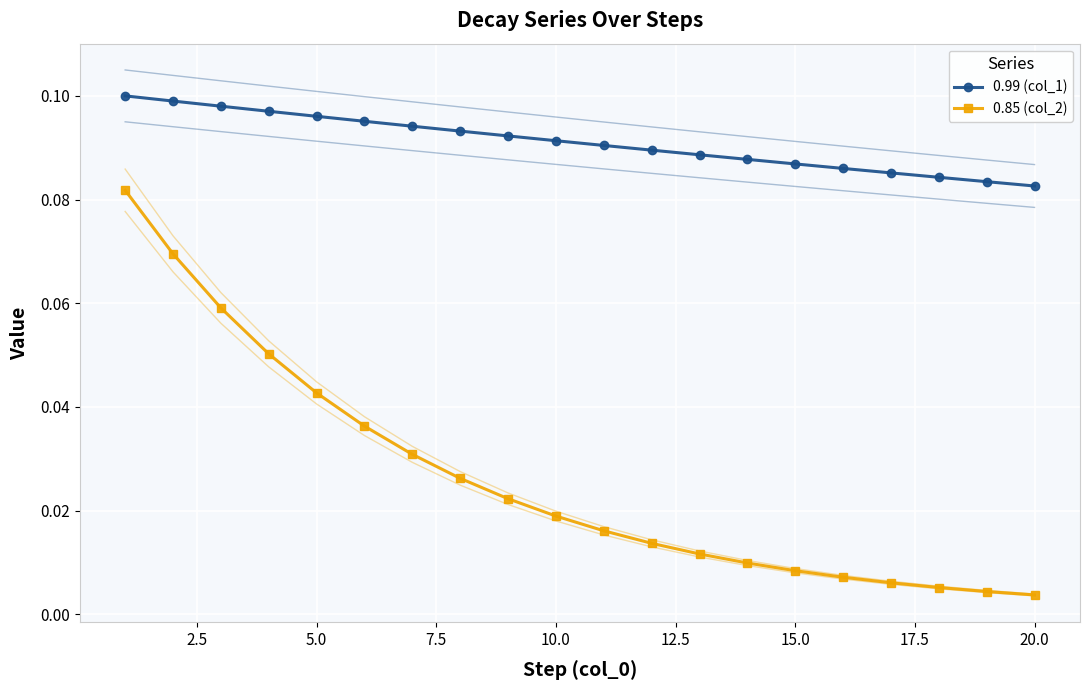

True or false: 0.85 (col_2) and 0.99 (col_1) intersect in this chart.

False